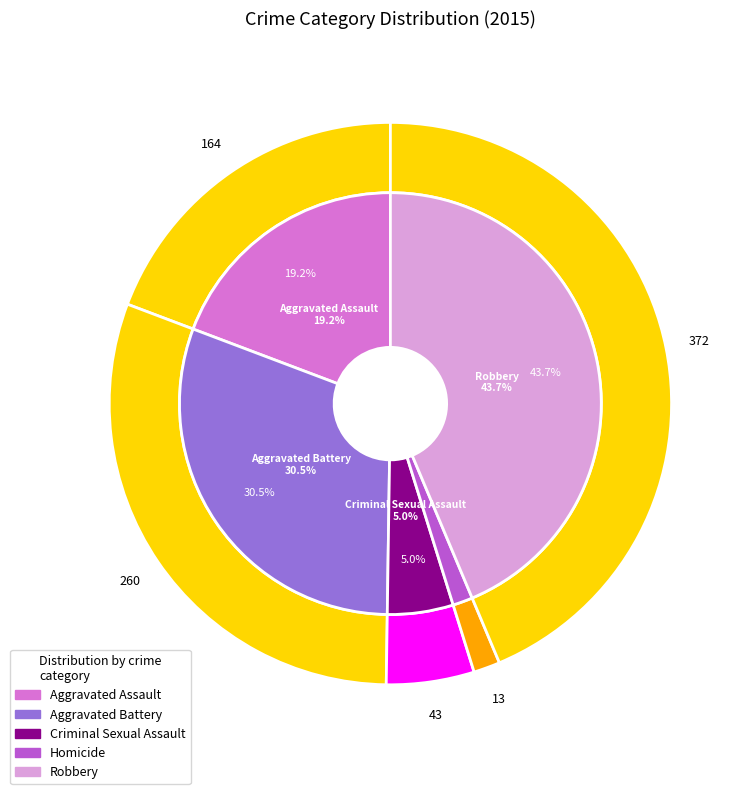

To the nearest percent, what percentage of the pie is Criminal Sexual Assault?

5%